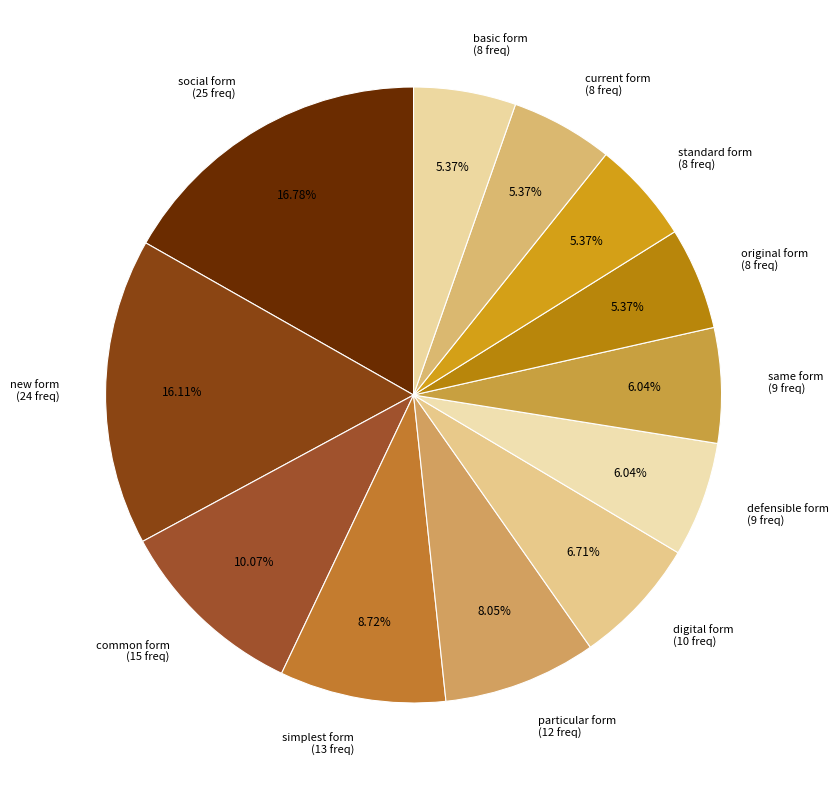

The defensible form slice represents 16% of the pie. True or false?

False